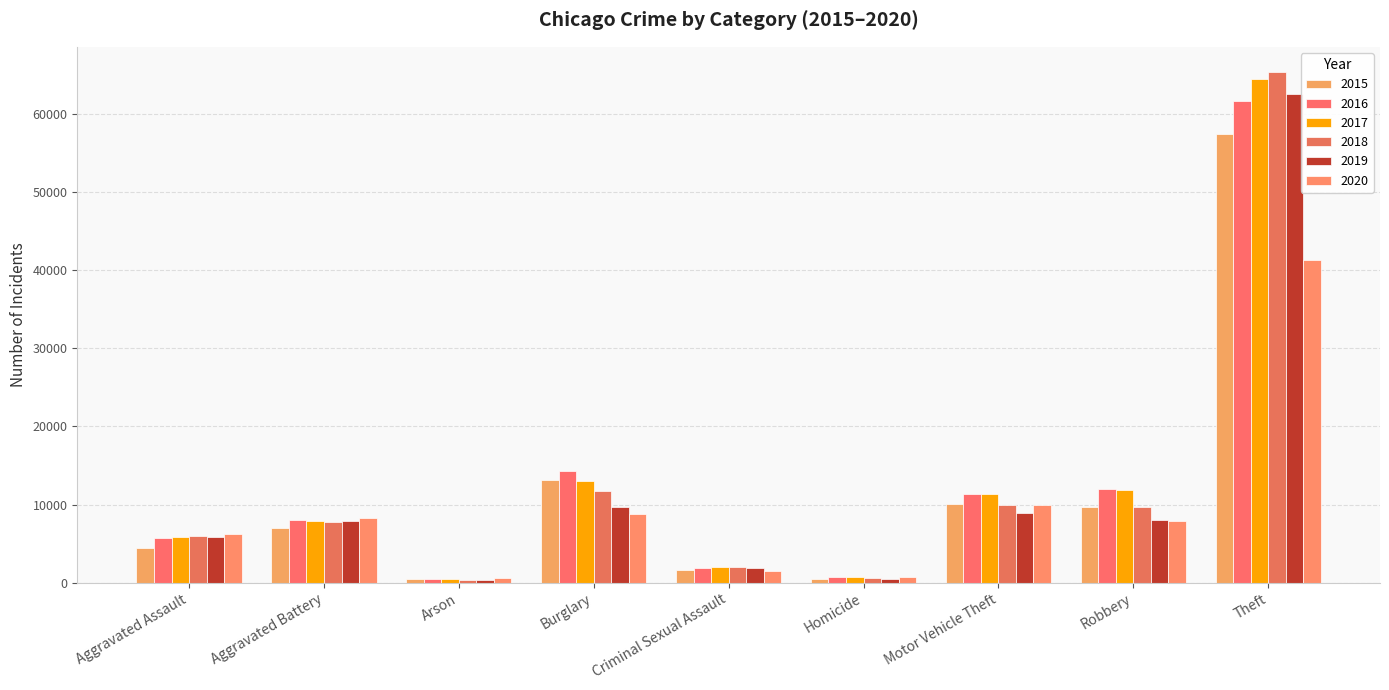

Reading left to right, transcribe all the data shown in this chart.

2015: Aggravated Assault=4480	Aggravated Battery=7018	Arson=448	Burglary=13184	Criminal Sexual Assault=1683	Homicide=496	Motor Vehicle Theft=10068	Robbery=9638	Theft=57350
2016: Aggravated Assault=5712	Aggravated Battery=8086	Arson=515	Burglary=14289	Criminal Sexual Assault=1836	Homicide=786	Motor Vehicle Theft=11286	Robbery=11960	Theft=61621
2017: Aggravated Assault=5793	Aggravated Battery=7845	Arson=444	Burglary=13001	Criminal Sexual Assault=1961	Homicide=672	Motor Vehicle Theft=11380	Robbery=11880	Theft=64386
2018: Aggravated Assault=6001	Aggravated Battery=7735	Arson=373	Burglary=11747	Criminal Sexual Assault=2009	Homicide=589	Motor Vehicle Theft=9985	Robbery=9681	Theft=65287
2019: Aggravated Assault=5841	Aggravated Battery=7857	Arson=376	Burglary=9638	Criminal Sexual Assault=1900	Homicide=498	Motor Vehicle Theft=8977	Robbery=7995	Theft=62492
2020: Aggravated Assault=6263	Aggravated Battery=8320	Arson=588	Burglary=8758	Criminal Sexual Assault=1472	Homicide=787	Motor Vehicle Theft=9959	Robbery=7855	Theft=41322